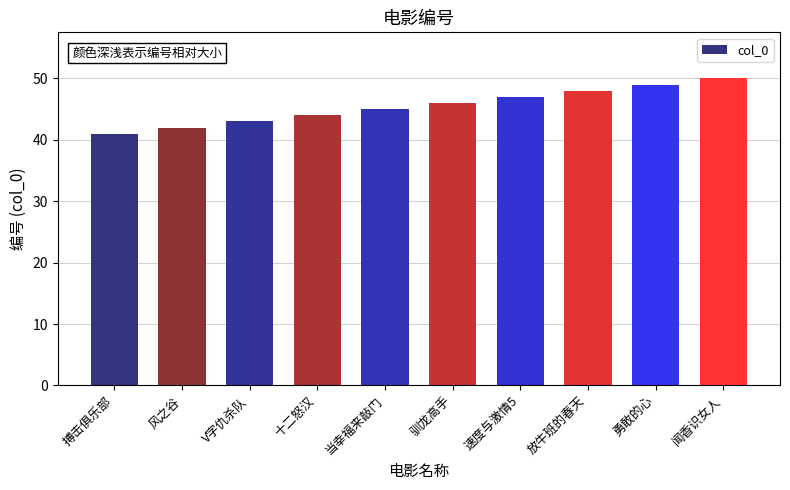

Which category has the lowest value across all series?

搏击俱乐部